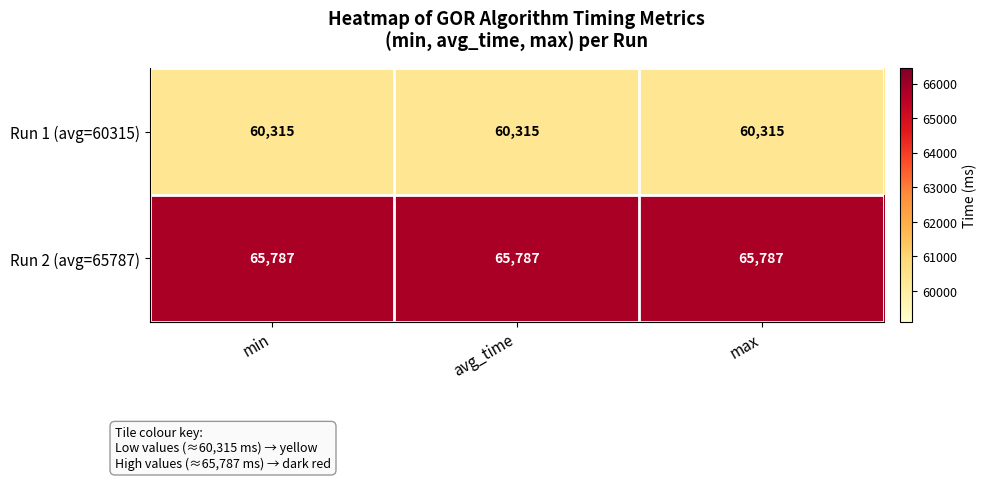

True or false: Run 2 (avg=65787) has a value of 99981 at max.

False